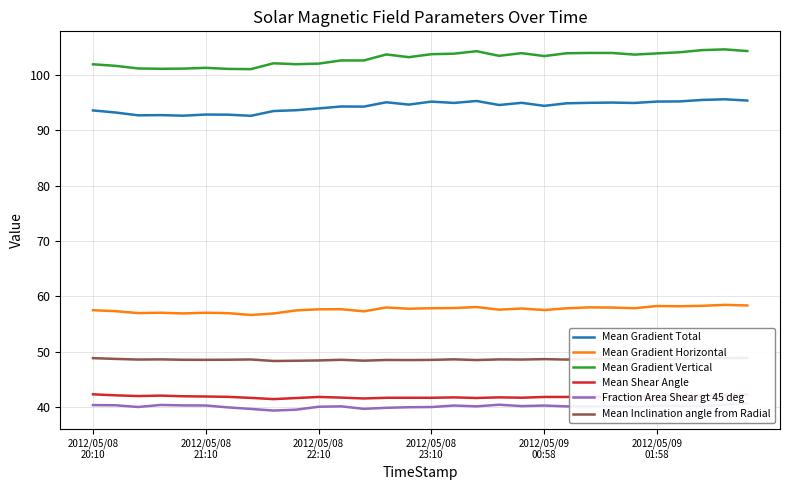

In Fraction Area Shear gt 45 deg, how many points are higher than both neighbors (excluding endpoints)?

7